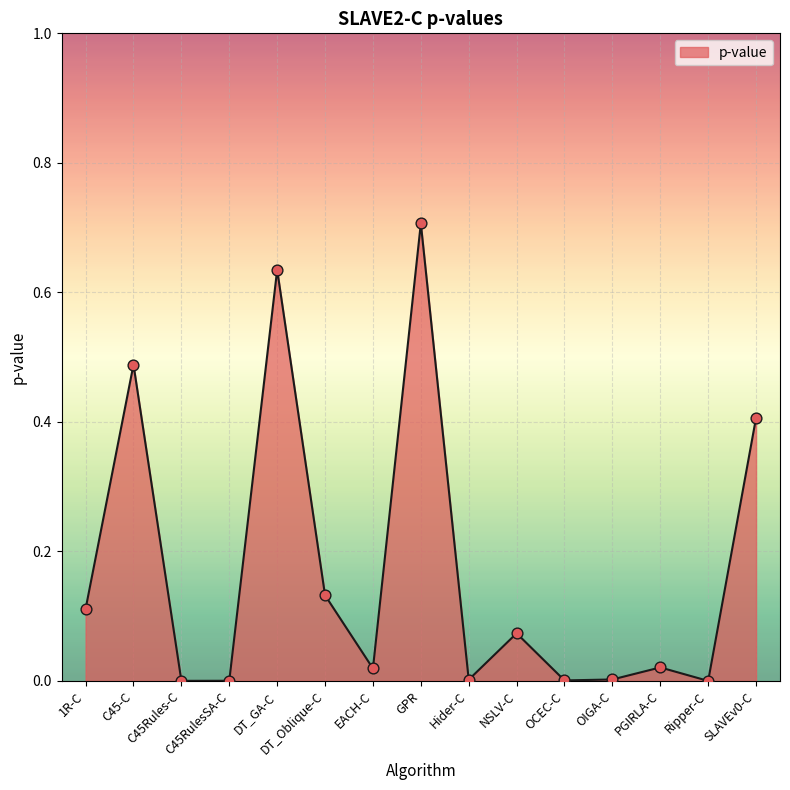

What is the change in value from DT_GA-C to NSLV-C?

-0.6